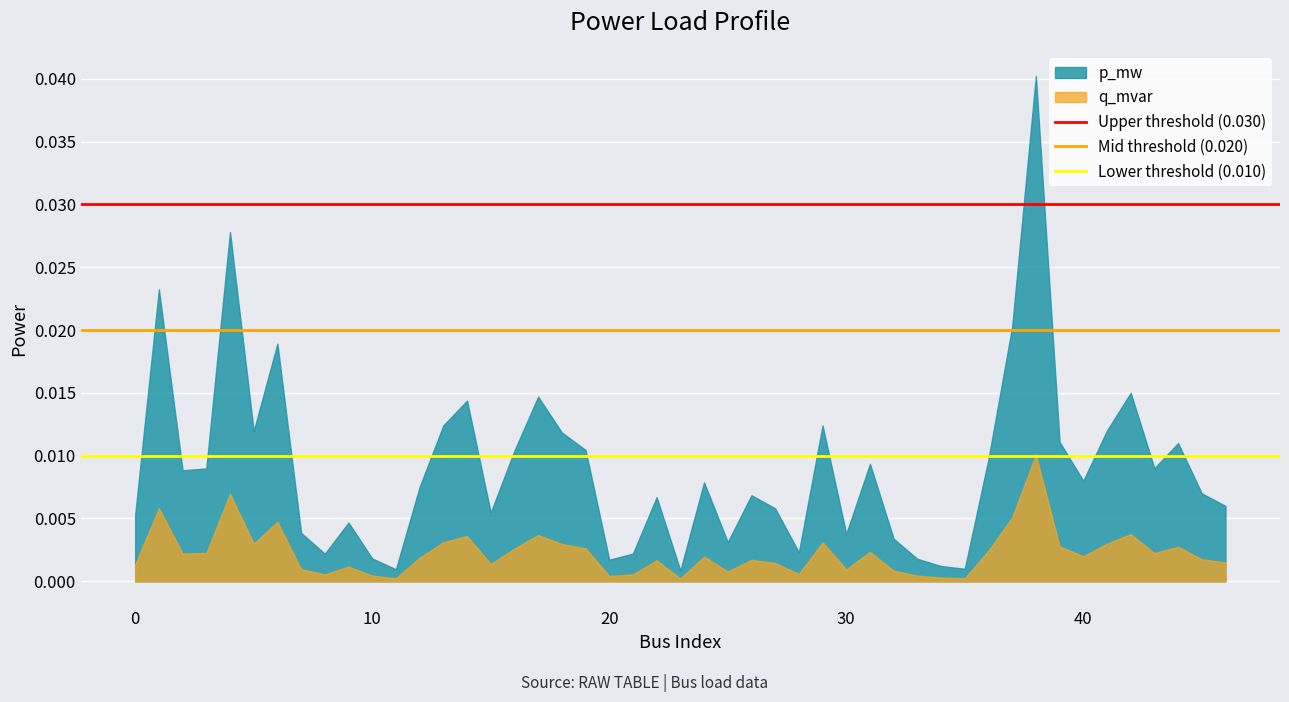

List the series in order of their peak value, lowest first.

q_mvar, p_mw